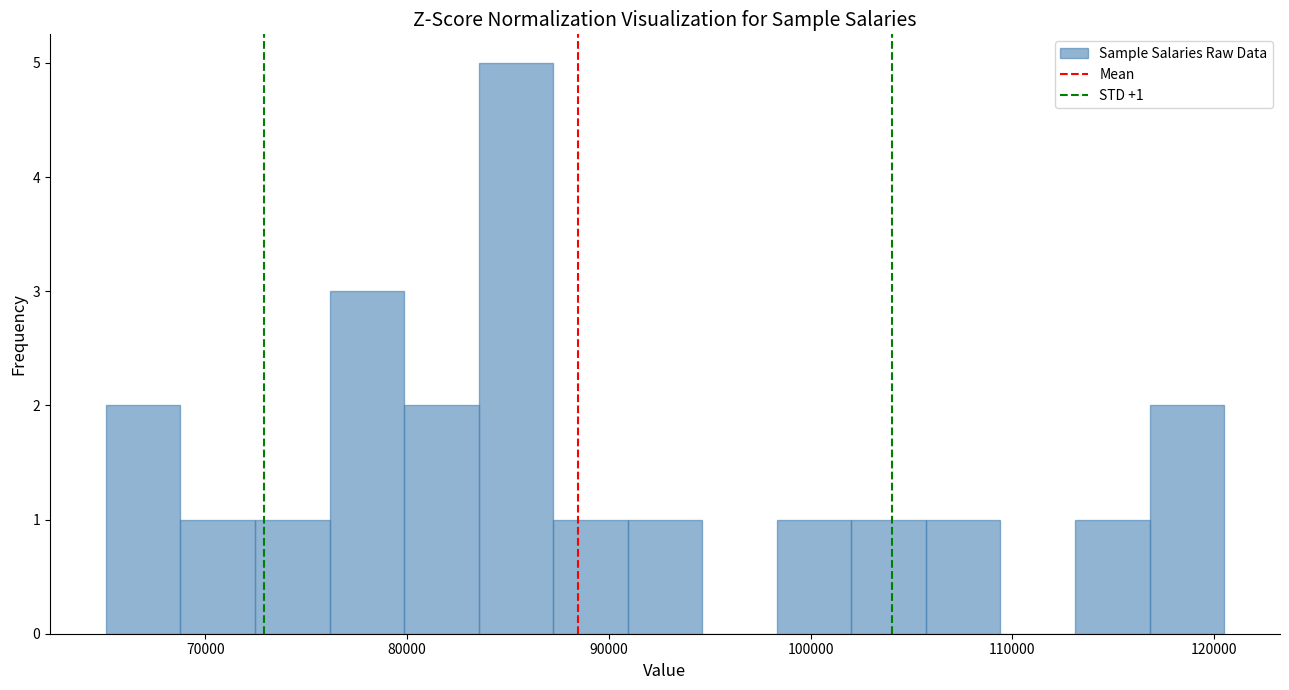

Around what value on the x-axis is the tallest bar? Give the approximate position of its centre, as read against the axis.

85000